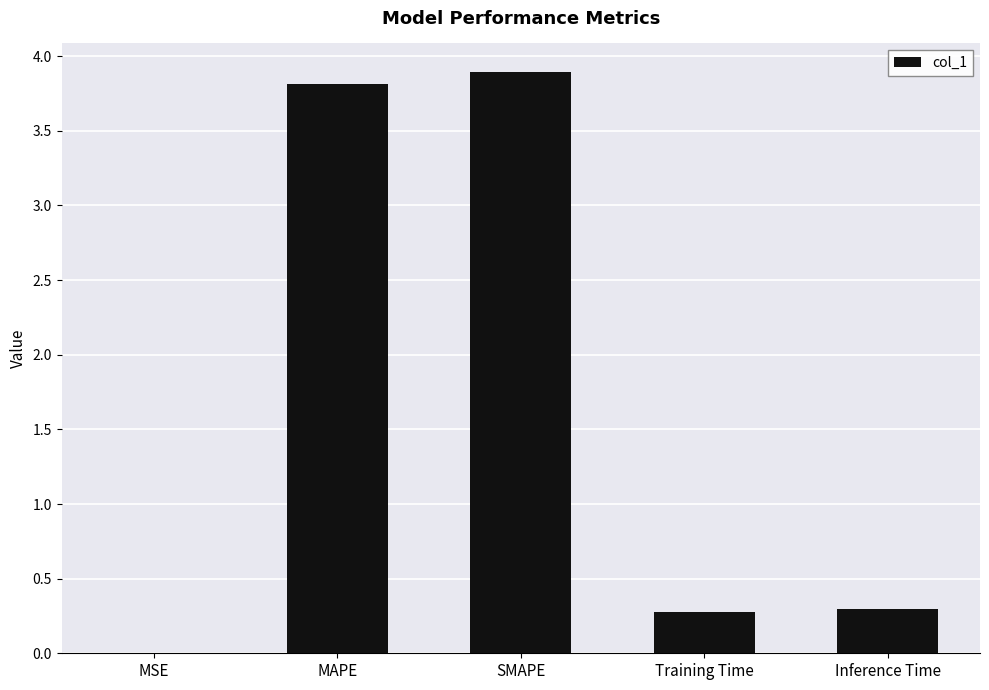

The value at Training Time is 0.3. True or false?

True